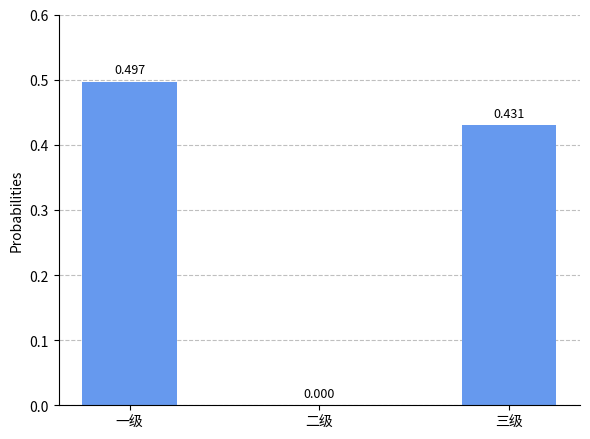

Where is the data nearest to the value 0?

二级